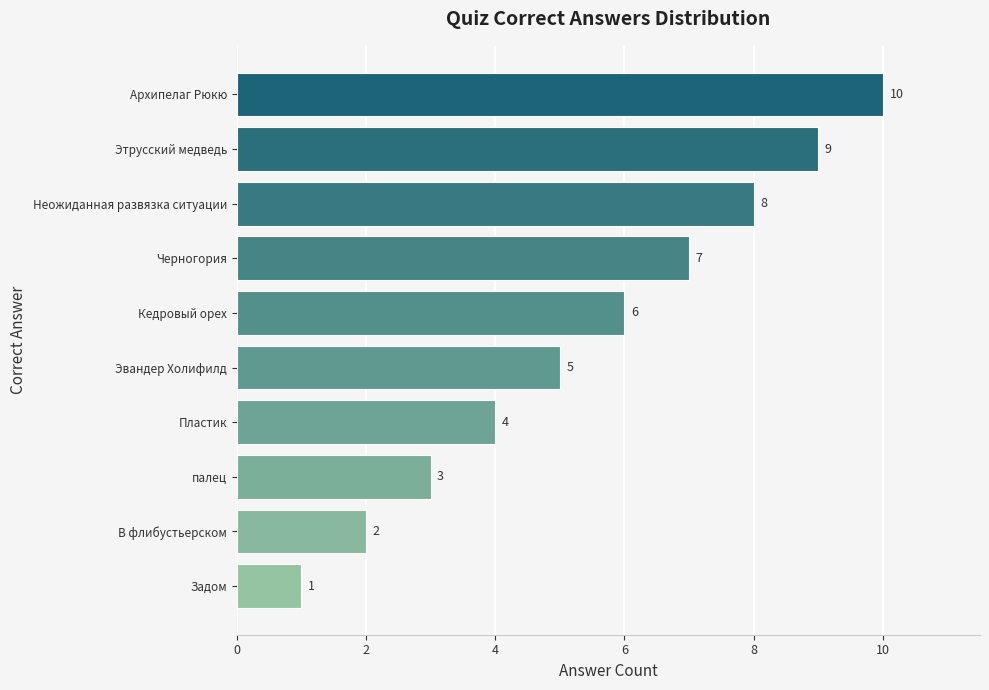

Is it true that the value at Архипелаг Рюкю is 10?

True